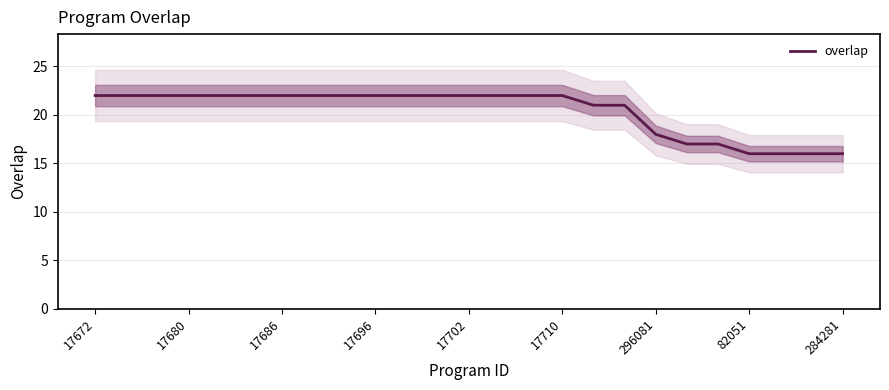

Is it true that the value at 14 is 22?

True